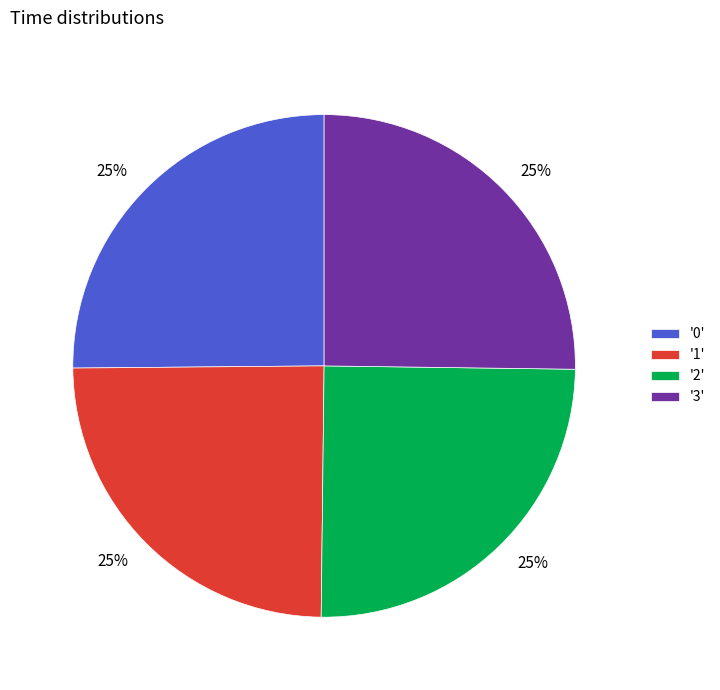

Is '1' the majority of the pie?

No